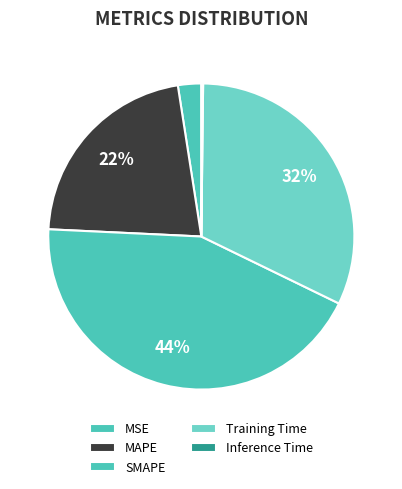

The SMAPE slice represents 44% of the pie. True or false?

True